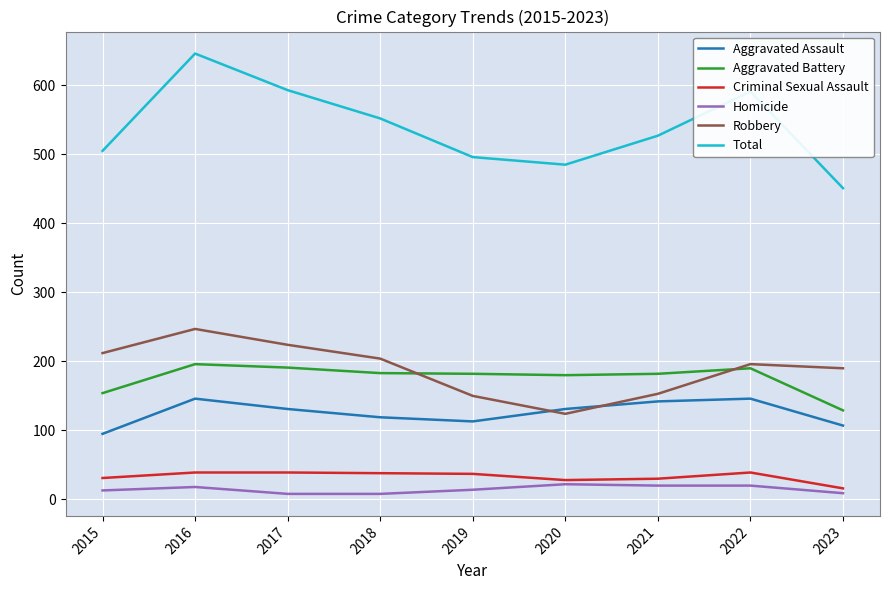

What is the total value across all series at 2016?

1292